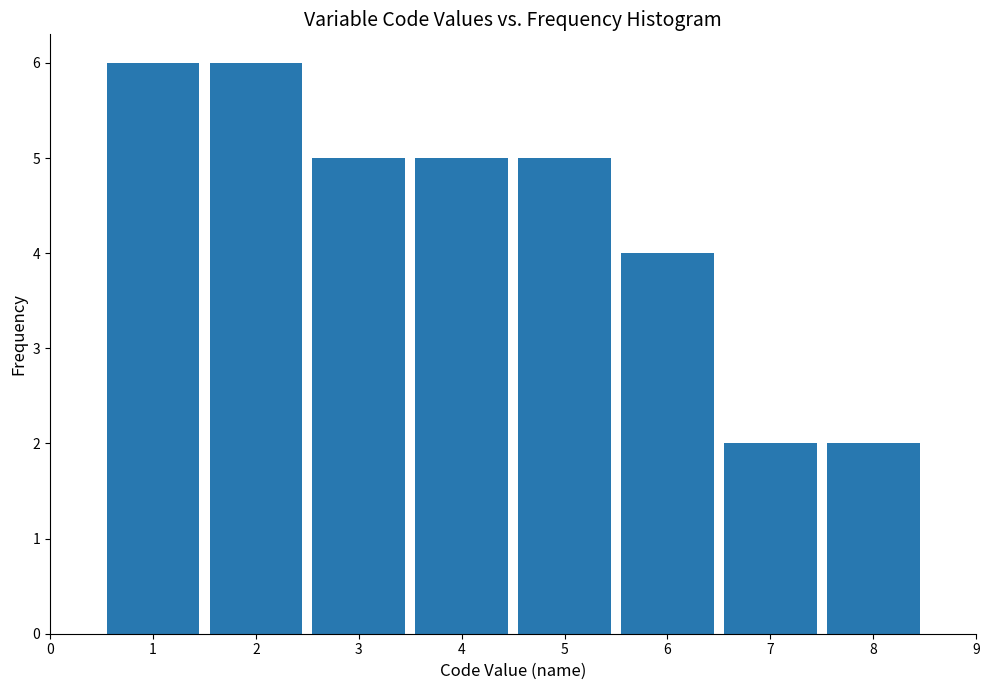

How tall is the bar that spans 1.5 to 2.5 on the x-axis? The values are not printed on the chart, so give them approximately, as read against the axis.

6